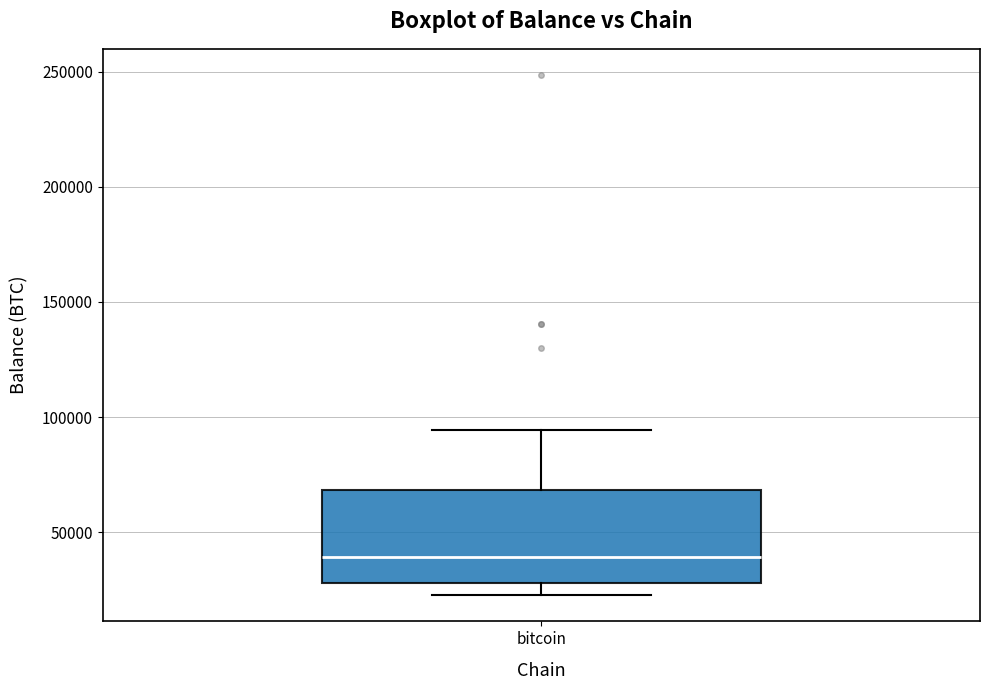

Where does the upper whisker of the box for bitcoin end on the y-axis? The values are not printed on the chart, so give them approximately, as read against the axis.

95000